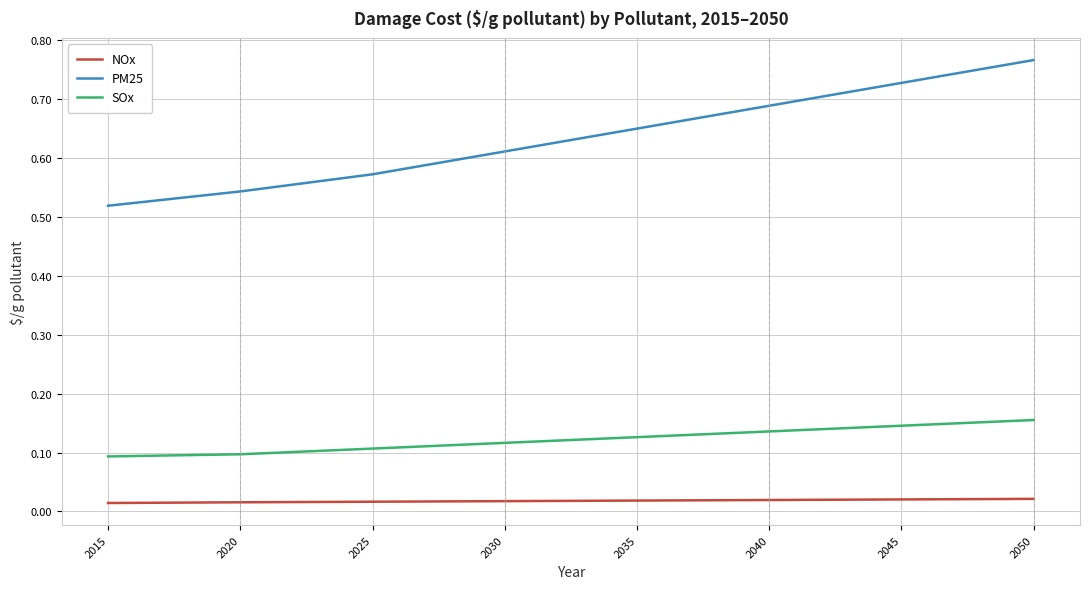

Which series has the largest total across all categories?

PM25